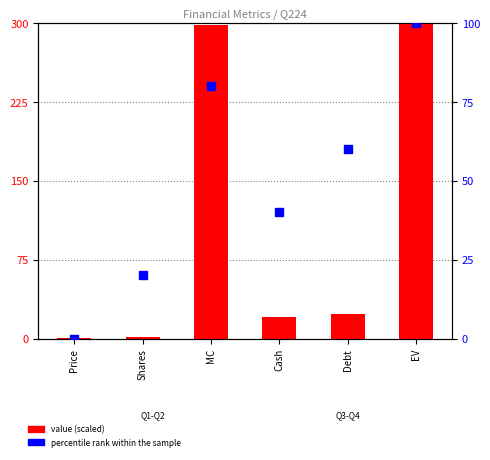

Which series reaches the minimum Y coordinate?

percentile rank within the sample